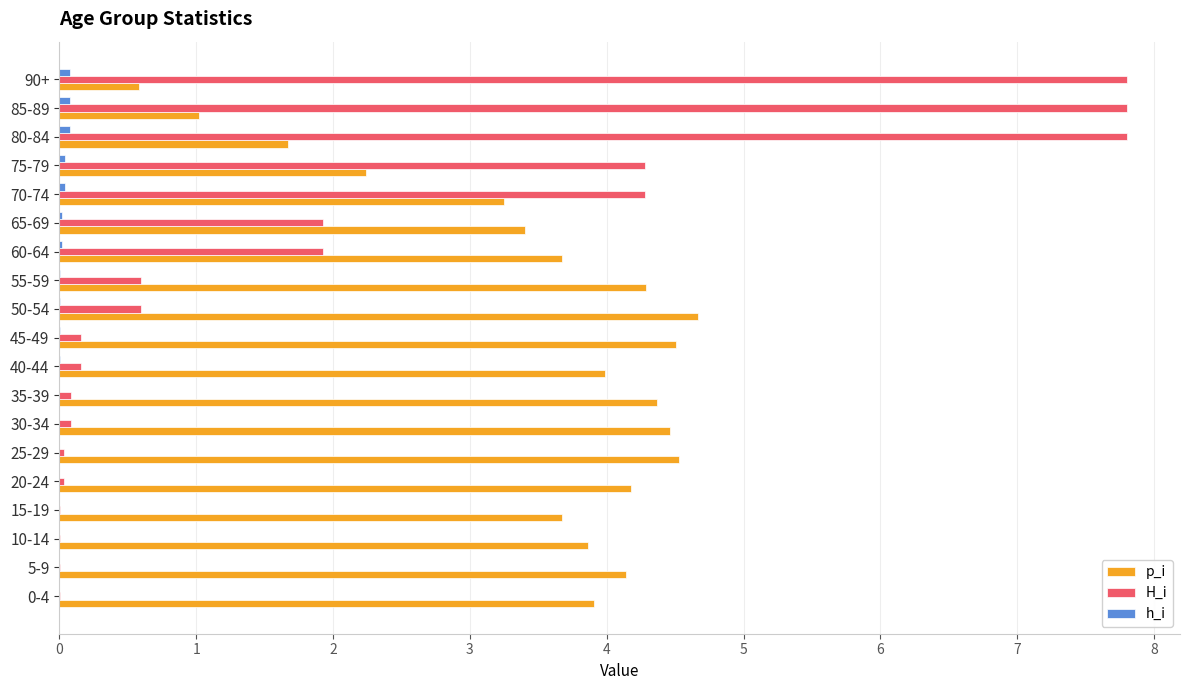

Which series changed the most between 35-39 and 65-69?

H_i